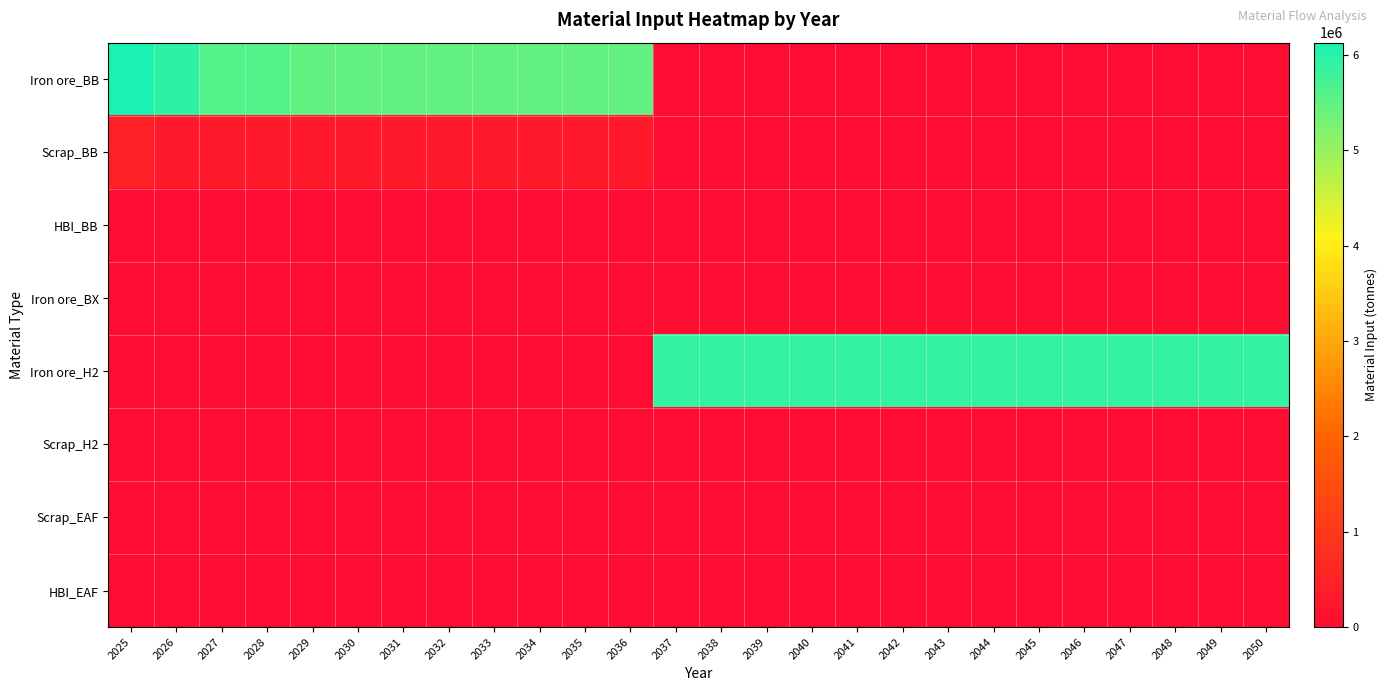

Reading right to left, list all the values displayed in this chart.

Iron ore_BB: 2050=0.0	2049=0.0	2048=0.0	2047=0.0	2046=0.0	2045=0.0	2044=0.0	2043=0.0	2042=0.0	2041=0.0	2040=0.0	2039=0.0	2038=0.0	2037=0.0	2036=5466559.1	2035=5466559.1	2034=5466559.1	2033=5466559.1	2032=5466559.1	2031=5466559.1	2030=5466559.1	2029=5466559.1	2028=5607602.0	2027=5607602.0	2026=5960211.5	2025=6130080.0
Scrap_BB: 2050=0.0	2049=0.0	2048=0.0	2047=0.0	2046=0.0	2045=0.0	2044=0.0	2043=0.0	2042=0.0	2041=0.0	2040=0.0	2039=0.0	2038=0.0	2037=0.0	2036=287713.6	2035=287713.6	2034=287713.6	2033=287713.6	2032=287713.6	2031=287713.6	2030=287713.6	2029=287713.6	2028=295136.9	2027=295136.9	2026=313695.3	2025=454080.0
HBI_BB: 2050=0.0	2049=0.0	2048=0.0	2047=0.0	2046=0.0	2045=0.0	2044=0.0	2043=0.0	2042=0.0	2041=0.0	2040=0.0	2039=0.0	2038=0.0	2037=0.0	2036=0.0	2035=0.0	2034=0.0	2033=0.0	2032=0.0	2031=0.0	2030=0.0	2029=0.0	2028=0.0	2027=0.0	2026=0.0	2025=0.0
Iron ore_BX: 2050=0.0	2049=0.0	2048=0.0	2047=0.0	2046=0.0	2045=0.0	2044=0.0	2043=0.0	2042=0.0	2041=0.0	2040=0.0	2039=0.0	2038=0.0	2037=0.0	2036=0.0	2035=0.0	2034=0.0	2033=0.0	2032=0.0	2031=0.0	2030=0.0	2029=0.0	2028=0.0	2027=0.0	2026=0.0	2025=0.0
Iron ore_H2: 2050=5898129.6	2049=5898129.6	2048=5898129.6	2047=5898129.6	2046=5898129.6	2045=5898129.6	2044=5898129.6	2043=5898129.6	2042=5898129.6	2041=5898129.6	2040=5898129.6	2039=5898129.6	2038=5898129.6	2037=5898129.6	2036=0.0	2035=0.0	2034=0.0	2033=0.0	2032=0.0	2031=0.0	2030=0.0	2029=0.0	2028=0.0	2027=0.0	2026=0.0	2025=0.0
Scrap_H2: 2050=0.0	2049=0.0	2048=0.0	2047=0.0	2046=0.0	2045=0.0	2044=0.0	2043=0.0	2042=0.0	2041=0.0	2040=0.0	2039=0.0	2038=0.0	2037=0.0	2036=0.0	2035=0.0	2034=0.0	2033=0.0	2032=0.0	2031=0.0	2030=0.0	2029=0.0	2028=0.0	2027=0.0	2026=0.0	2025=0.0
Scrap_EAF: 2050=0.0	2049=0.0	2048=0.0	2047=0.0	2046=0.0	2045=0.0	2044=0.0	2043=0.0	2042=0.0	2041=0.0	2040=0.0	2039=0.0	2038=0.0	2037=0.0	2036=0.0	2035=0.0	2034=0.0	2033=0.0	2032=0.0	2031=0.0	2030=0.0	2029=0.0	2028=0.0	2027=0.0	2026=0.0	2025=0.0
HBI_EAF: 2050=0.0	2049=0.0	2048=0.0	2047=0.0	2046=0.0	2045=0.0	2044=0.0	2043=0.0	2042=0.0	2041=0.0	2040=0.0	2039=0.0	2038=0.0	2037=0.0	2036=0.0	2035=0.0	2034=0.0	2033=0.0	2032=0.0	2031=0.0	2030=0.0	2029=0.0	2028=0.0	2027=0.0	2026=0.0	2025=0.0